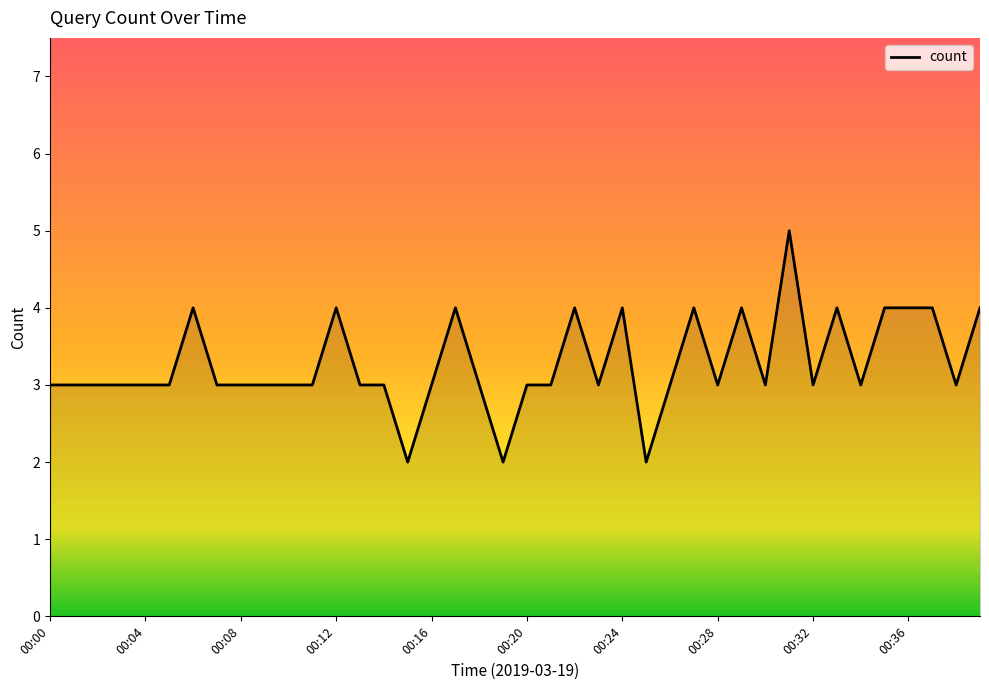

What is the greatest value displayed?

5